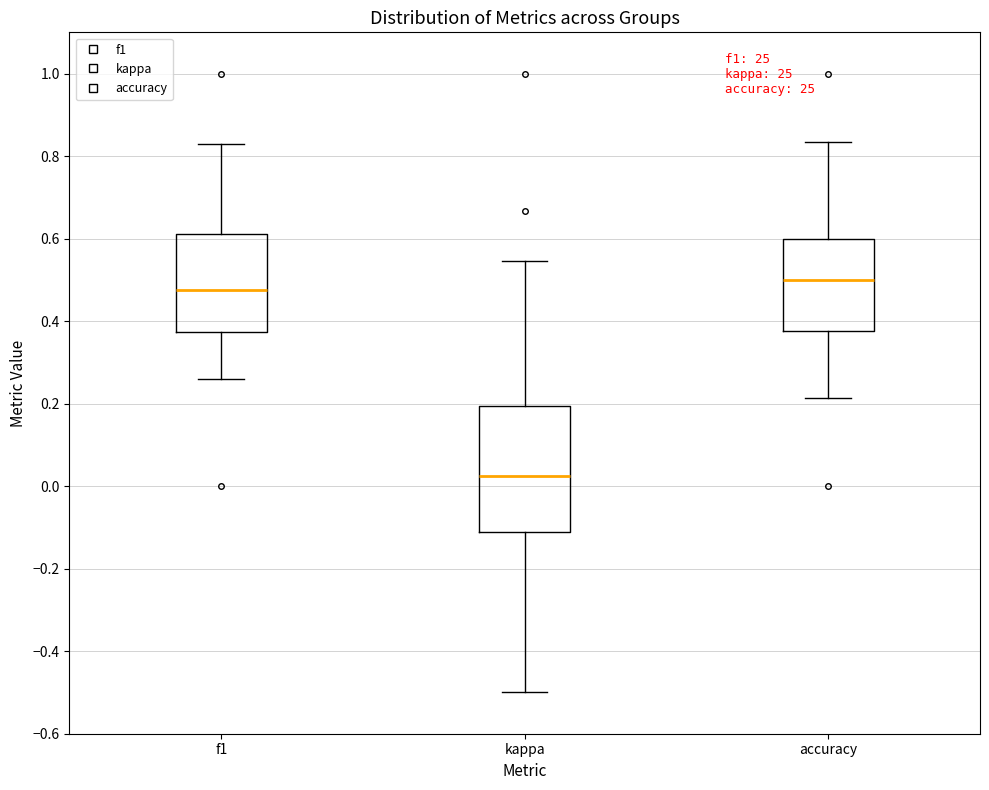

Which box's median line is the lowest?

kappa